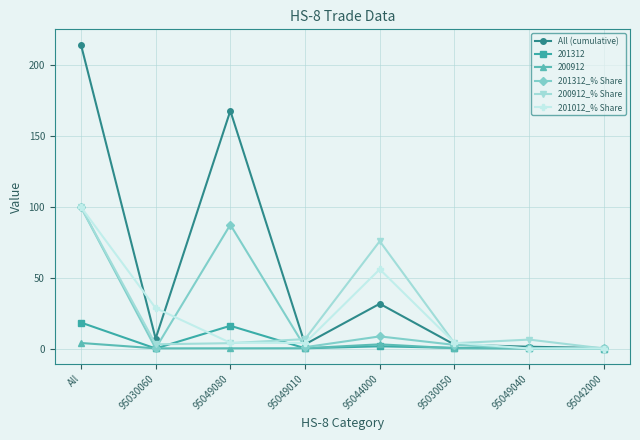

Is it true that 201312_% Share equals 2.6 at 95030050?

True